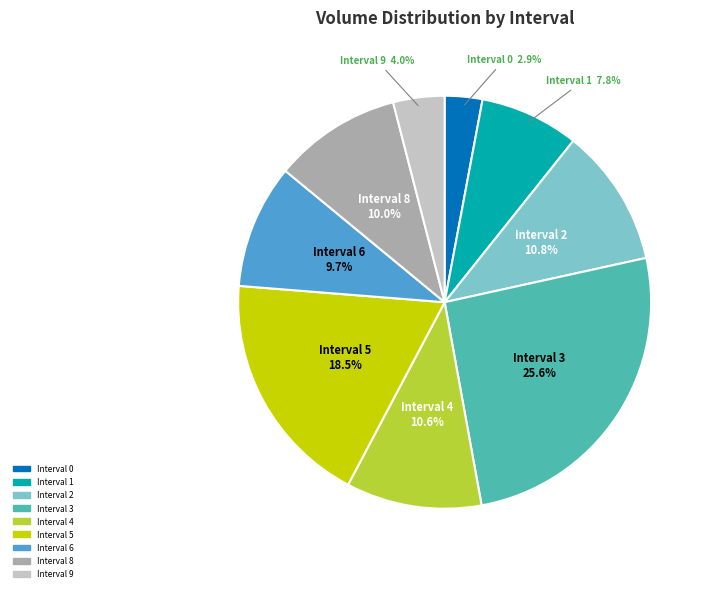

Between Interval 0 and Interval 5, which is larger?

Interval 5